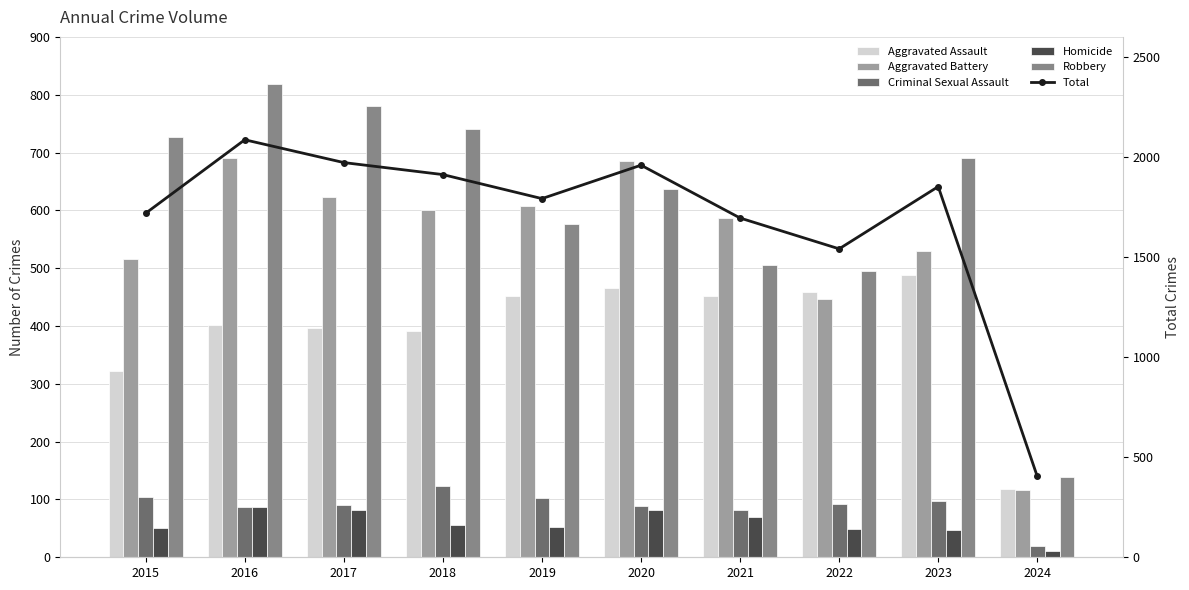

The value of Homicide at 2023 is 76. True or false?

False